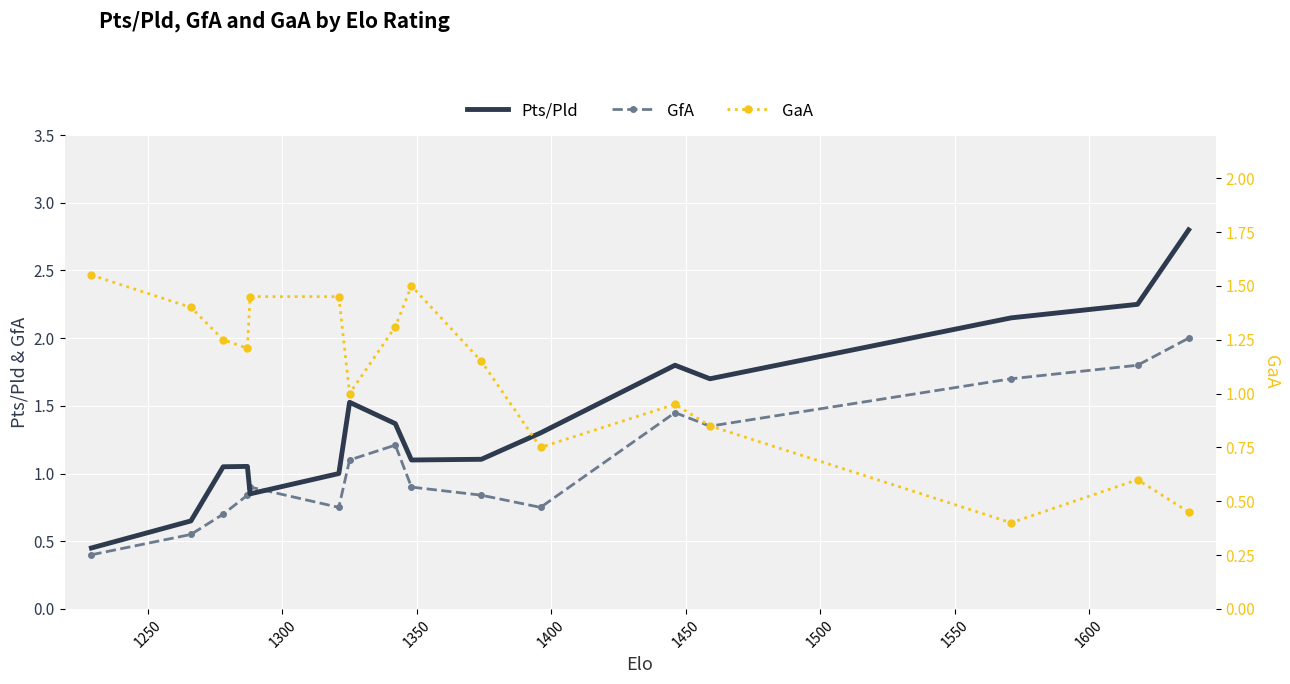

What is the highest value of the Pts/Pld series?

2.8